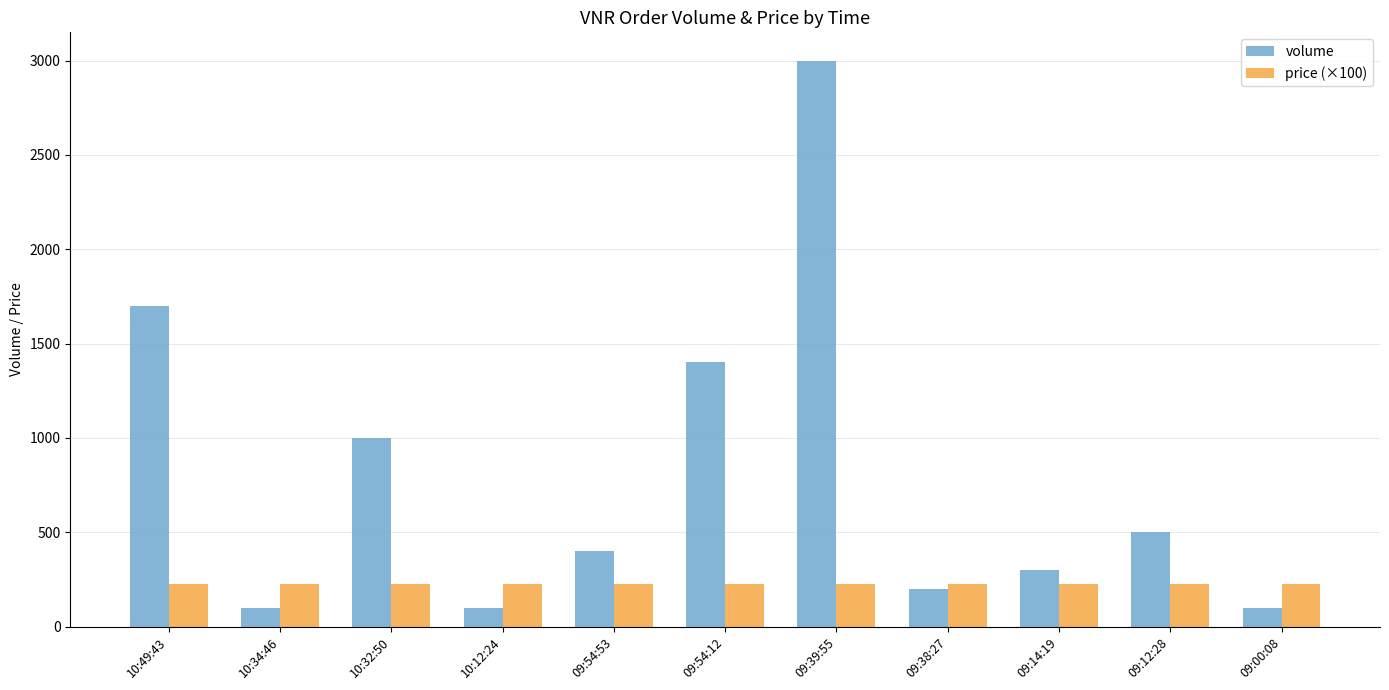

Which series has the largest total across all categories?

volume